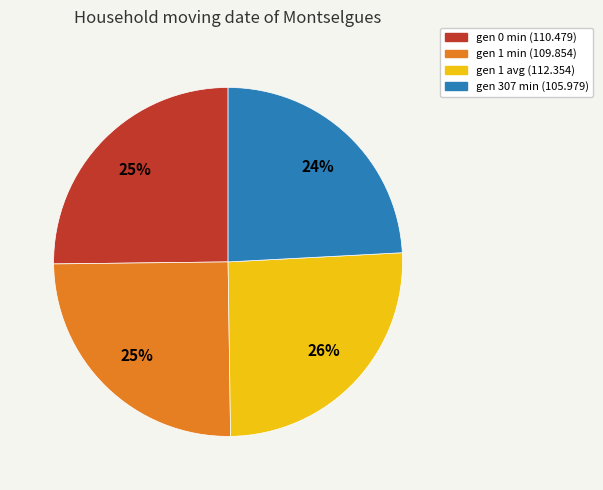

To the nearest percent, what is the combined percentage of gen 0 min and gen 1 min?

50%